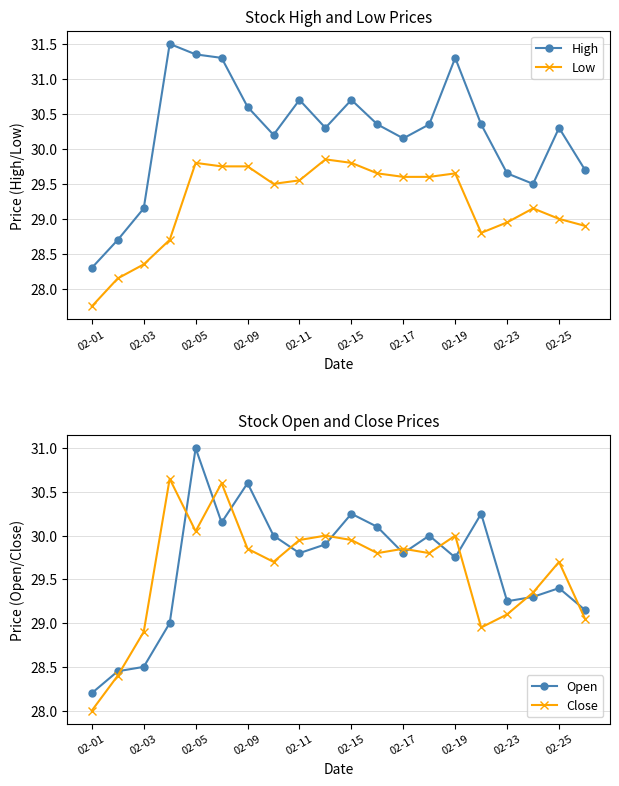

True or false: Open has a value of 44.1 at 02-23.

False